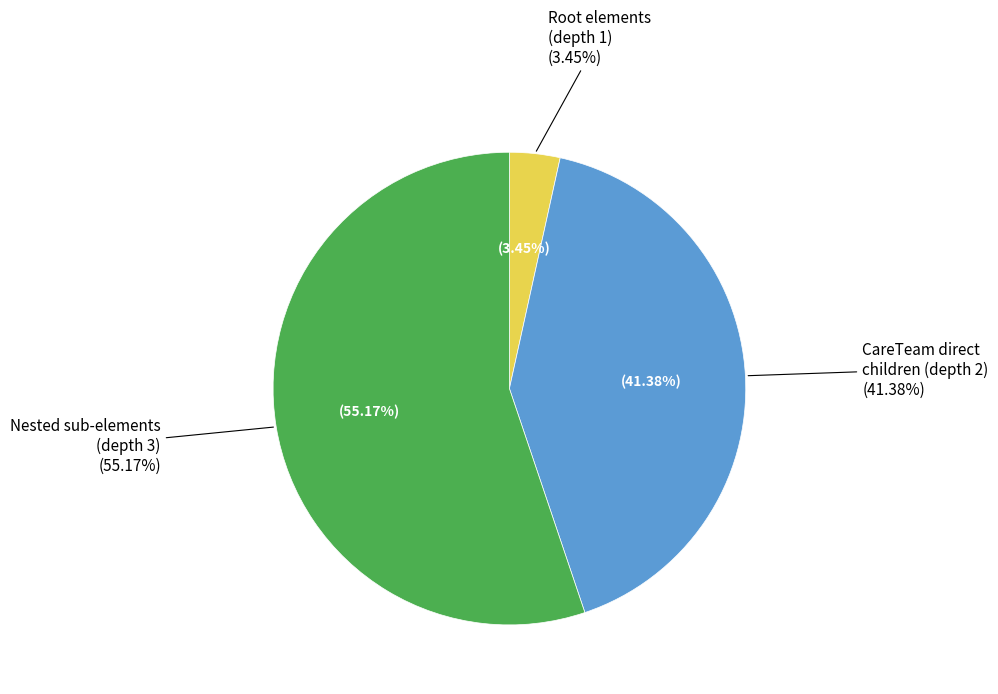

Is CareTeam.modifierExtension (0,*) the majority of the pie?

No